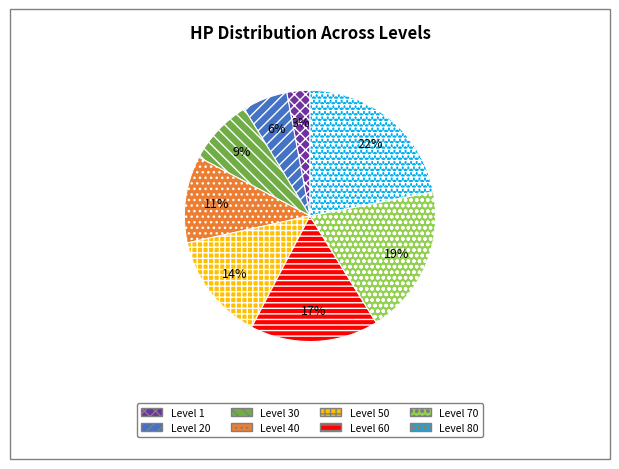

Does Level 30 account for over 50% of the chart?

No